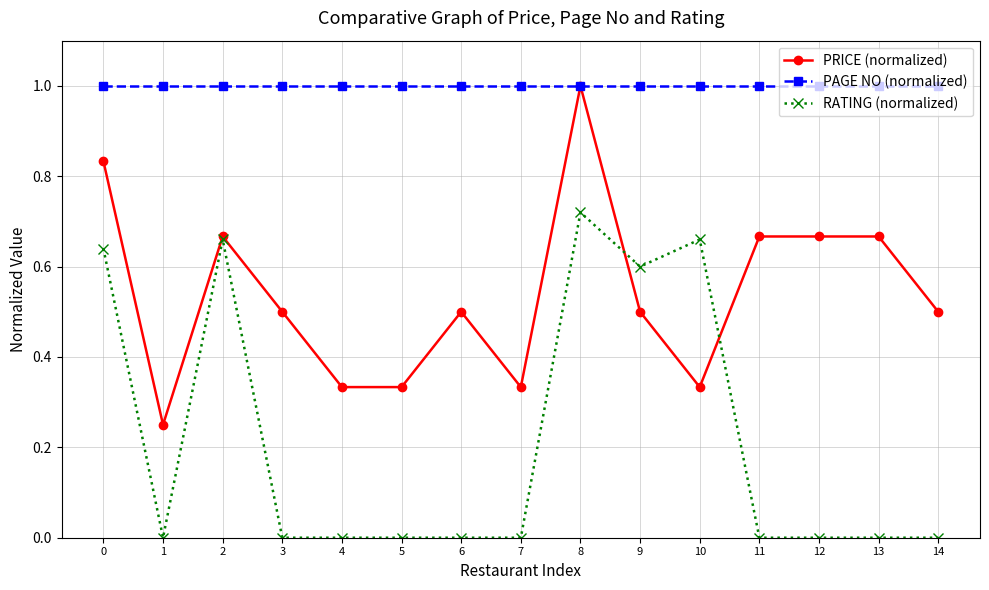

Which series has the largest range (max minus min)?

PRICE (normalized)